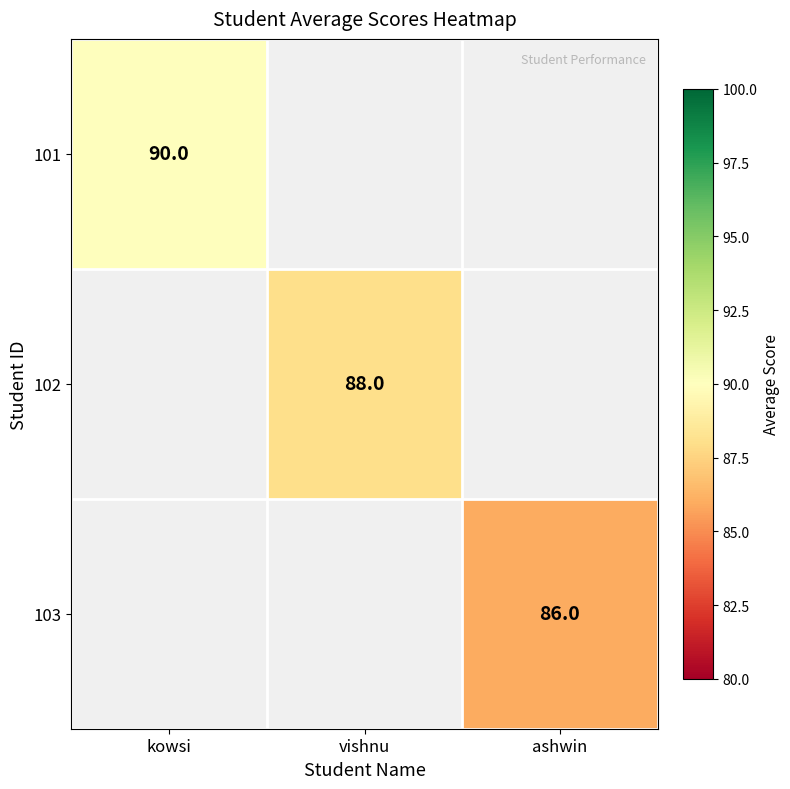

How many series are shown in this chart?

3